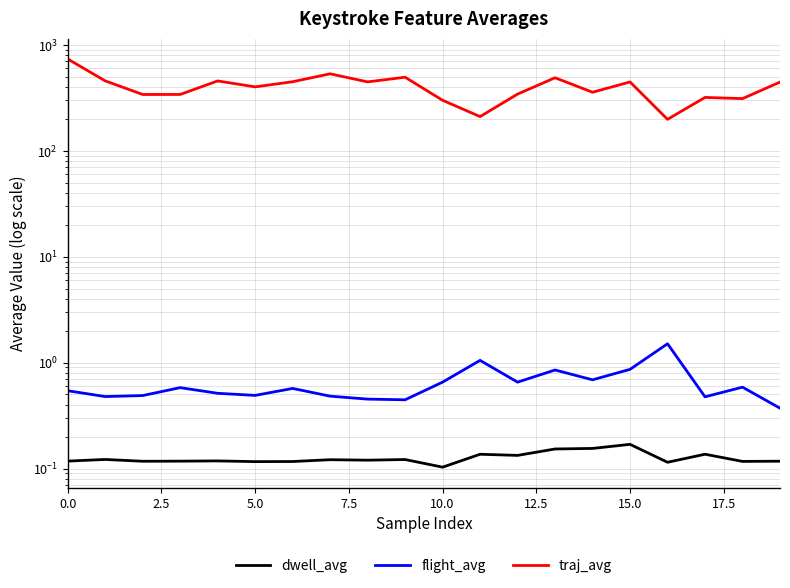

True or false: traj_avg and flight_avg cross at least once.

False